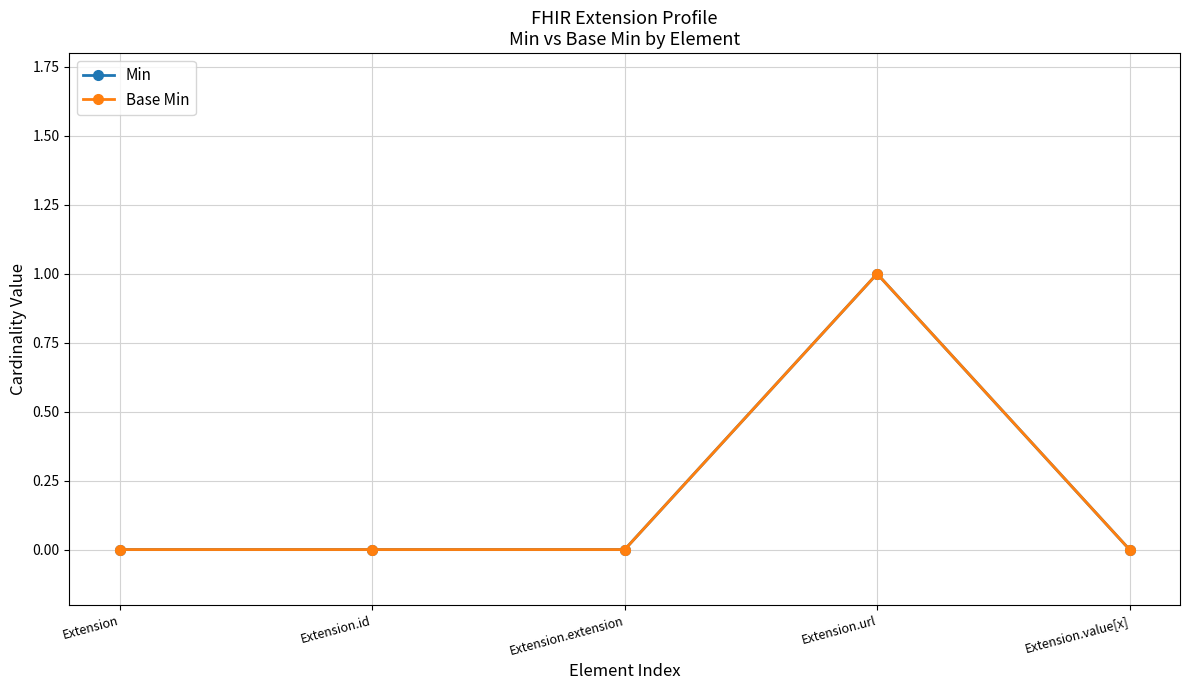

What is the difference between the maximum and minimum values in the Min series?

1